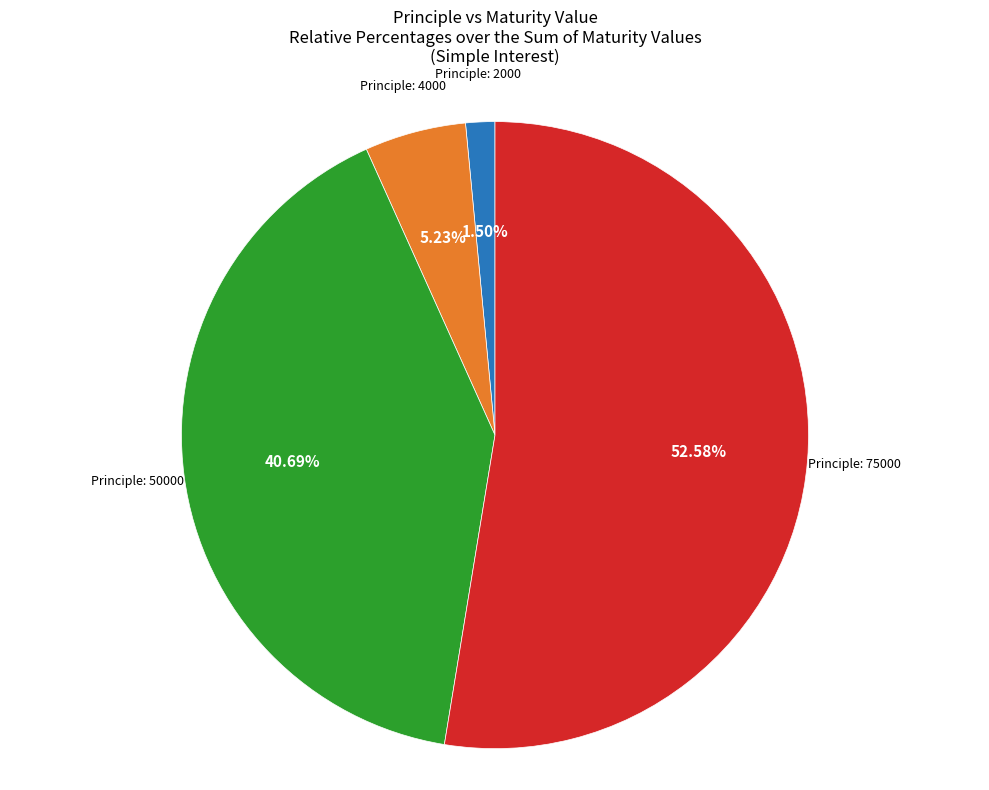

Is there a majority slice in this chart?

Yes